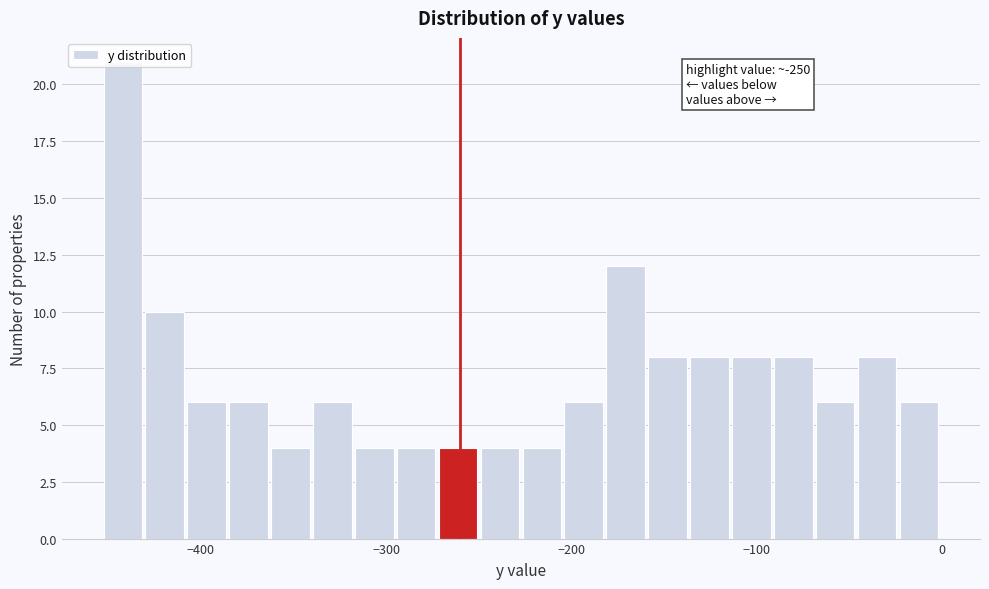

Read against the x-axis, roughly where is the centre of the tallest bar?

-440